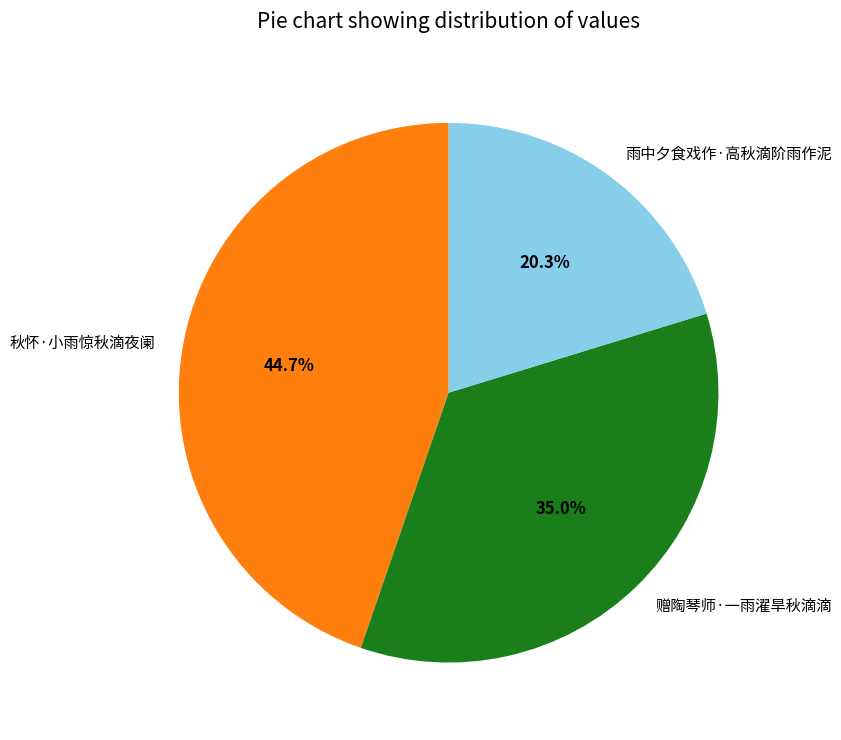

To the nearest percent, what is the average slice percentage?

33%